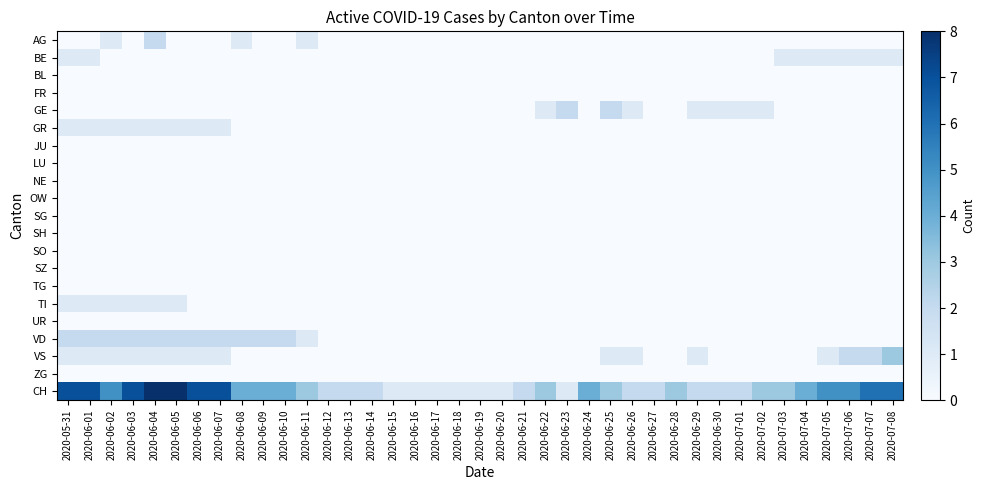

Between 2020-06-08 and 2020-06-24, which series saw the biggest shift?

VD